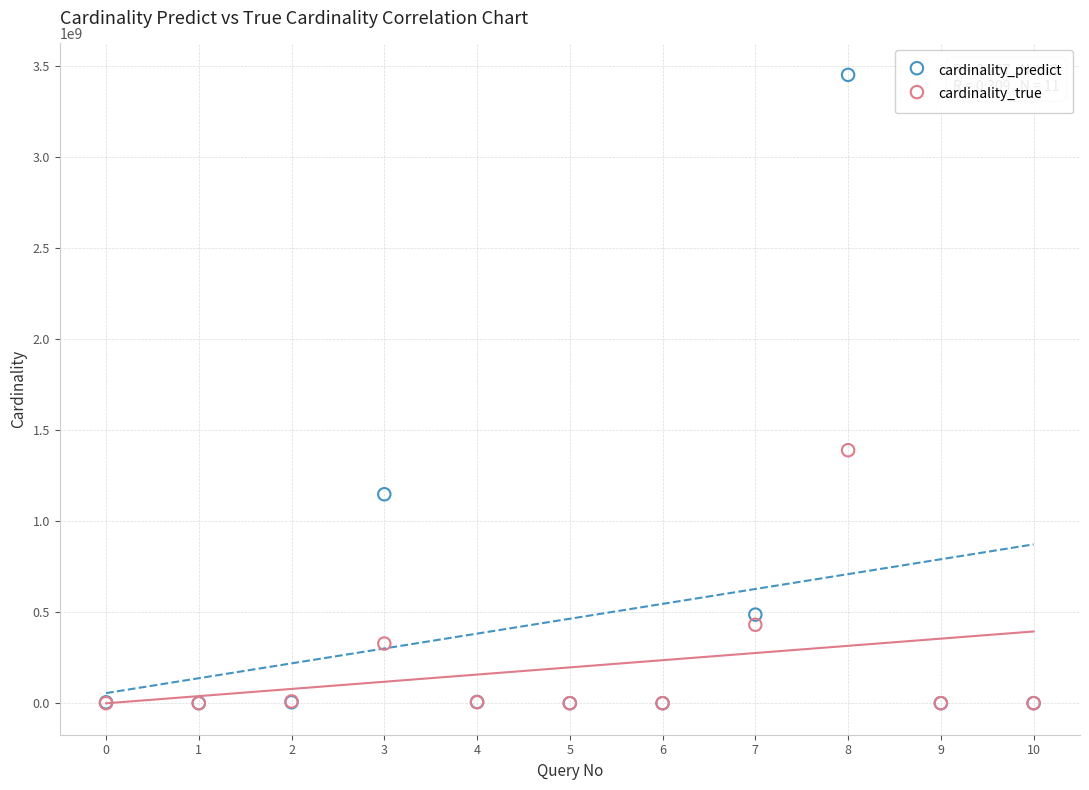

What are all the series names shown in the legend?

cardinality_predict, cardinality_true